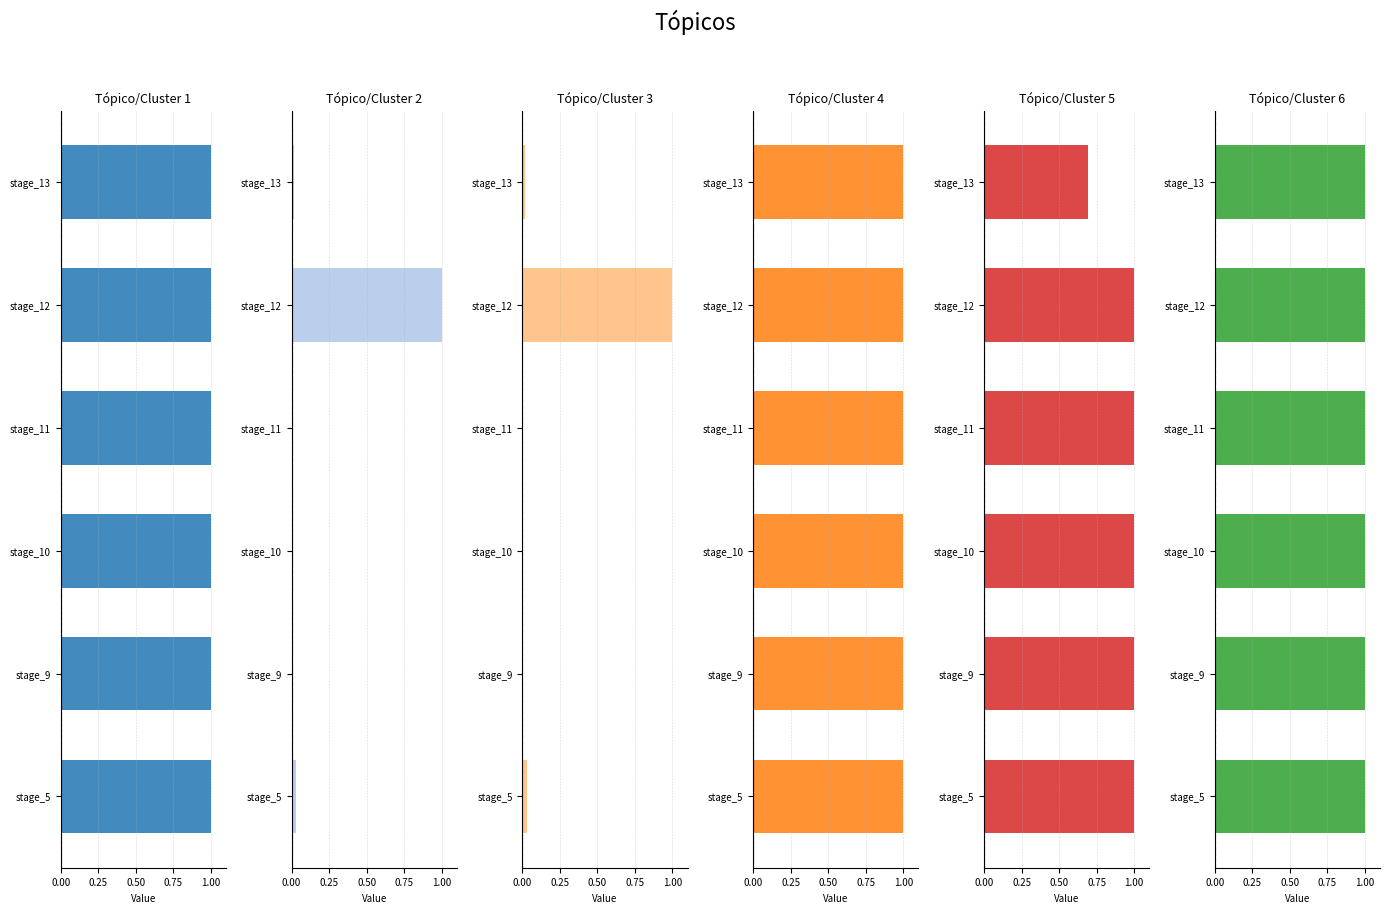

Which series has the widest spread of values?

adults